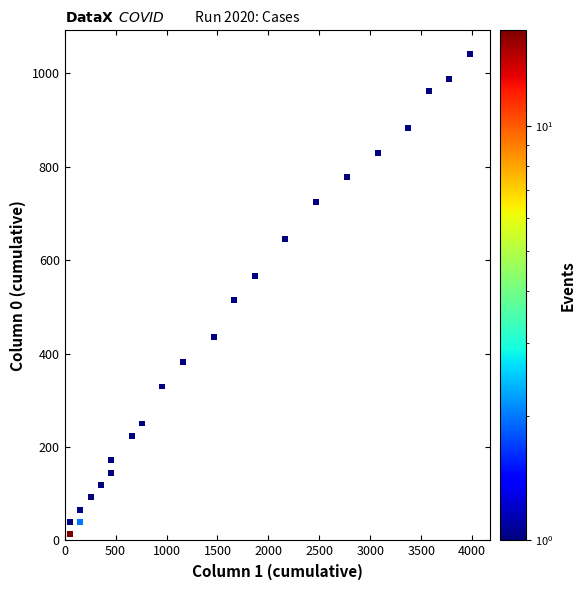

What Y value in the scatter plot is closest to 527?

513.8